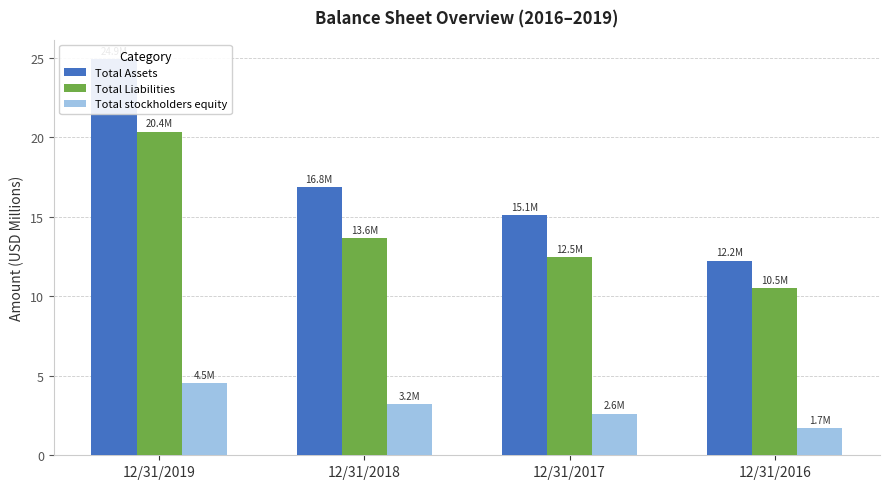

Is it true that Total stockholders equity equals 3.2 at 12/31/2018?

True